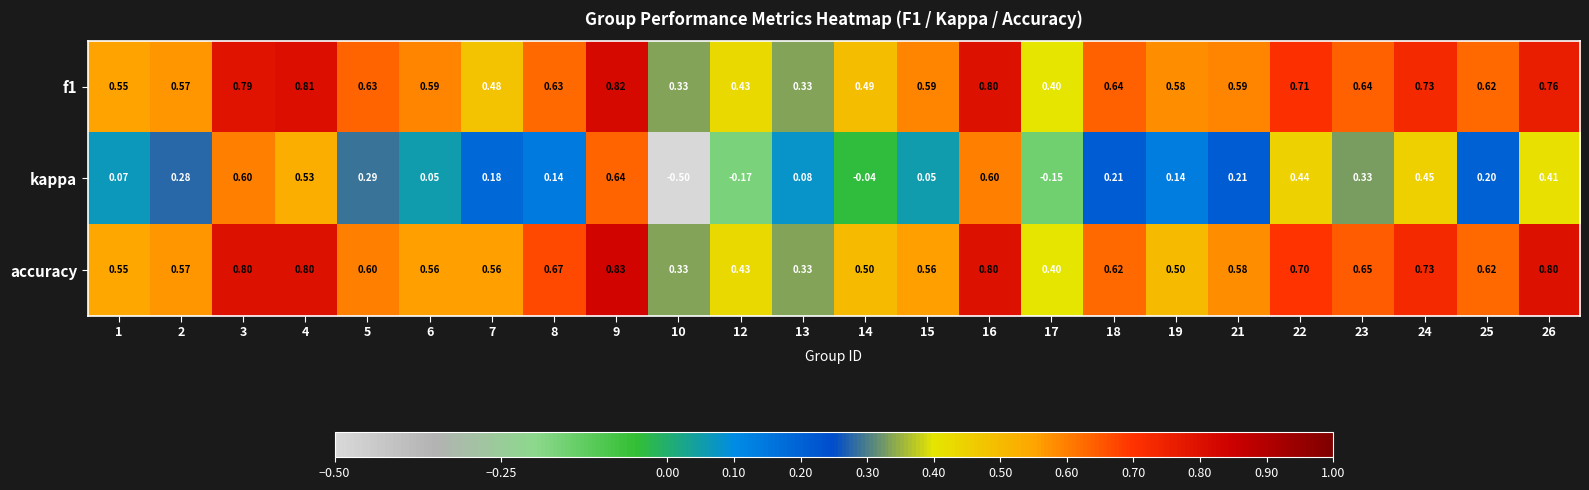

Is the value of kappa at 12 greater than the value of accuracy at 19?

No